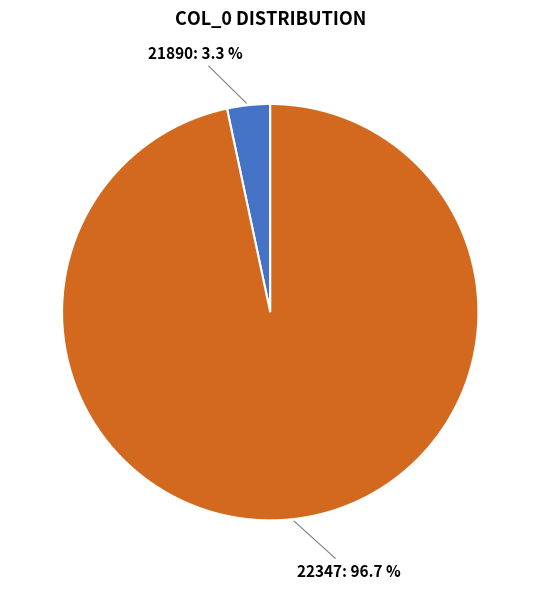

Does any single category account for the majority?

Yes